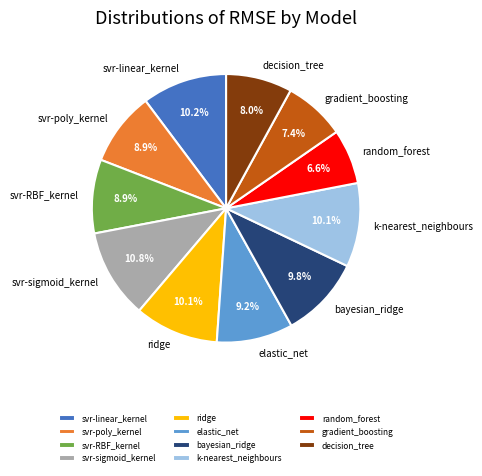

What portion of the pie excludes ridge?

89.9%